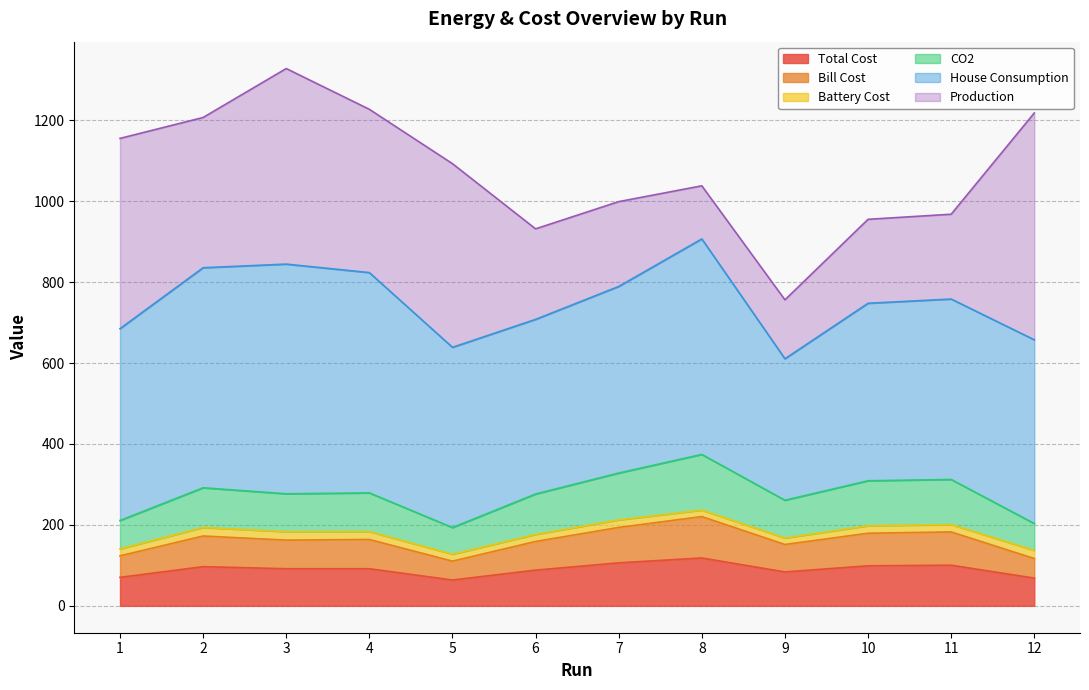

What is the highest value of the Total Cost series?

118.3